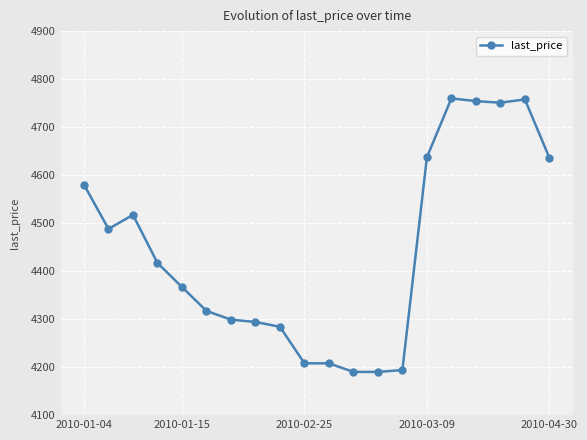

What is the sum of all values?

88849.0